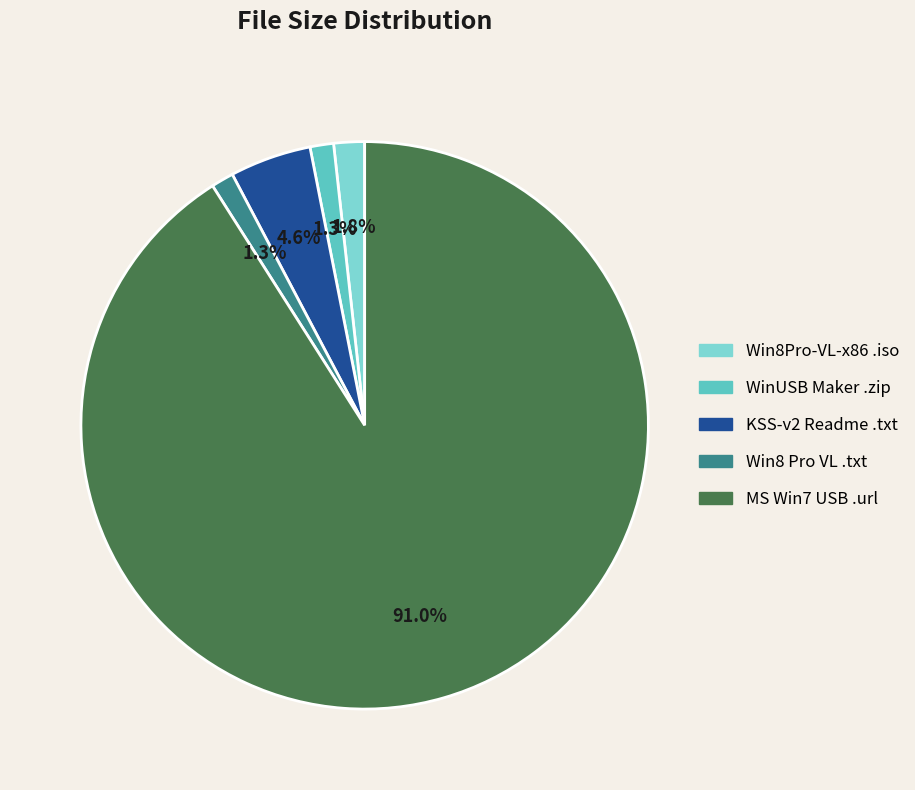

To the nearest percent, what is the difference between the largest and smallest slice percentages?

90%